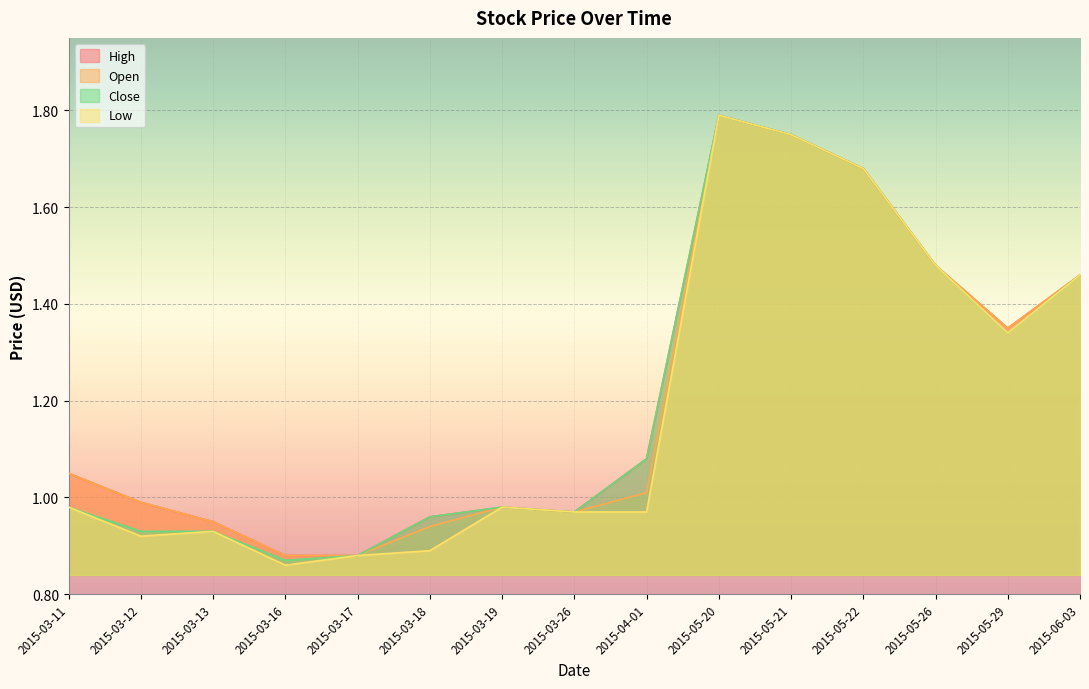

How many lines are shown in the chart?

4